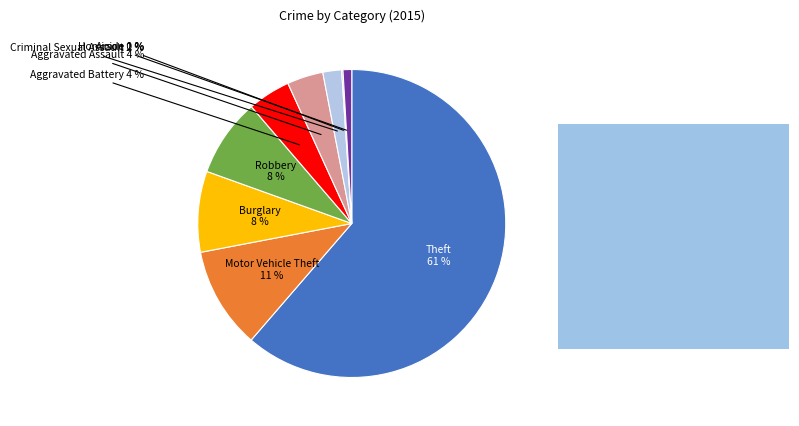

The Robbery slice represents 20% of the pie. True or false?

False